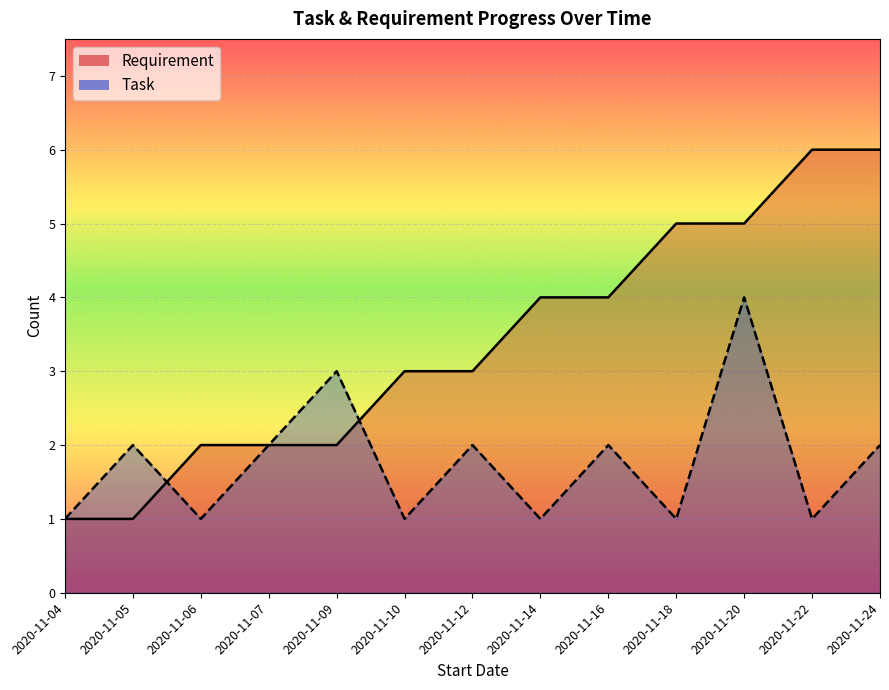

Reading left to right, list all the values displayed in this chart.

Requirement: 1	1	2	2	2	3	3	4	4	5	5	6	6
Task: 1	2	1	2	3	1	2	1	2	1	4	1	2